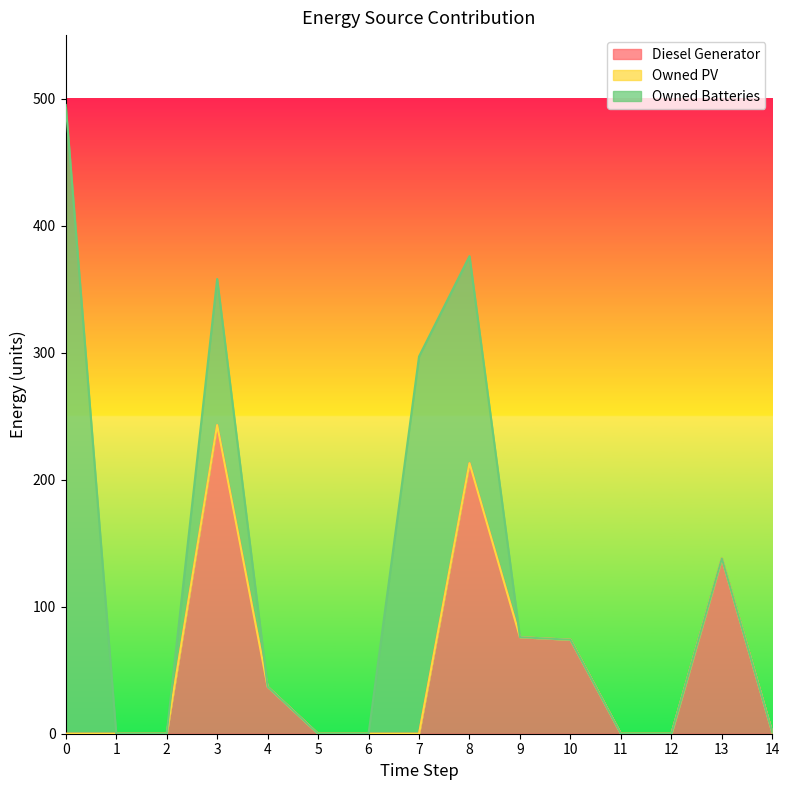

What is the greatest value displayed?

495.0